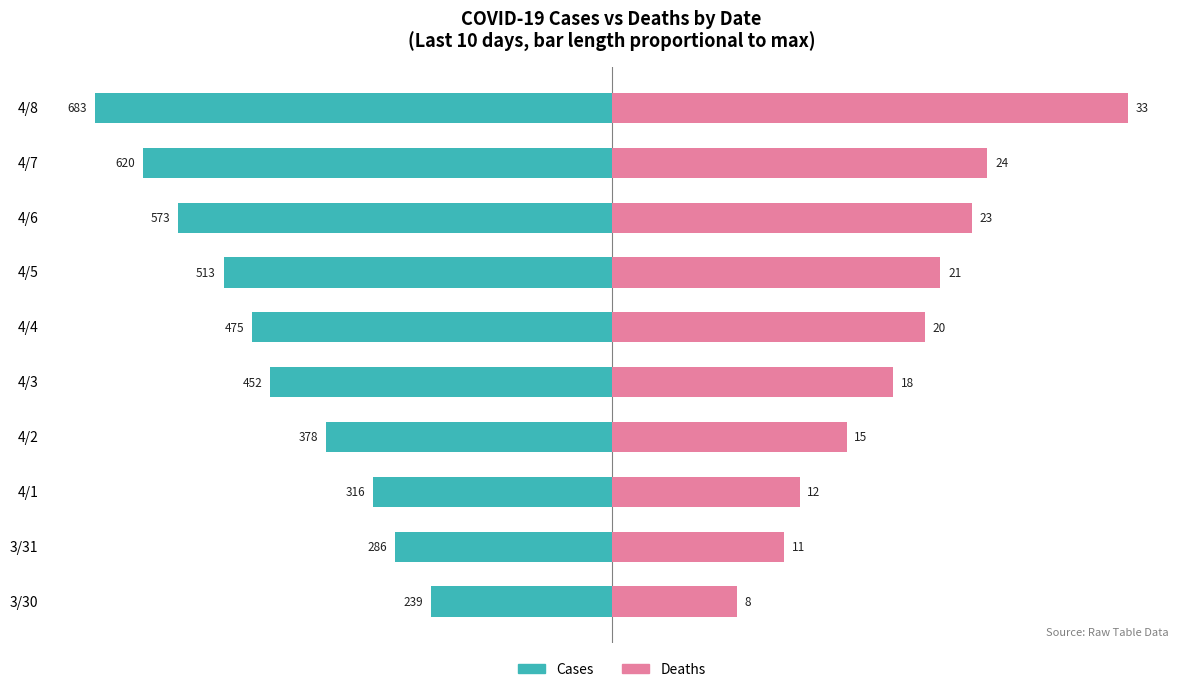

Reading left to right, transcribe all the data shown in this chart.

Cases: -35.0	-41.9	-46.3	-55.3	-66.2	-69.5	-75.1	-83.9	-90.8	-100.0
Deaths: 24.2	33.3	36.4	45.5	54.5	60.6	63.6	69.7	72.7	100.0